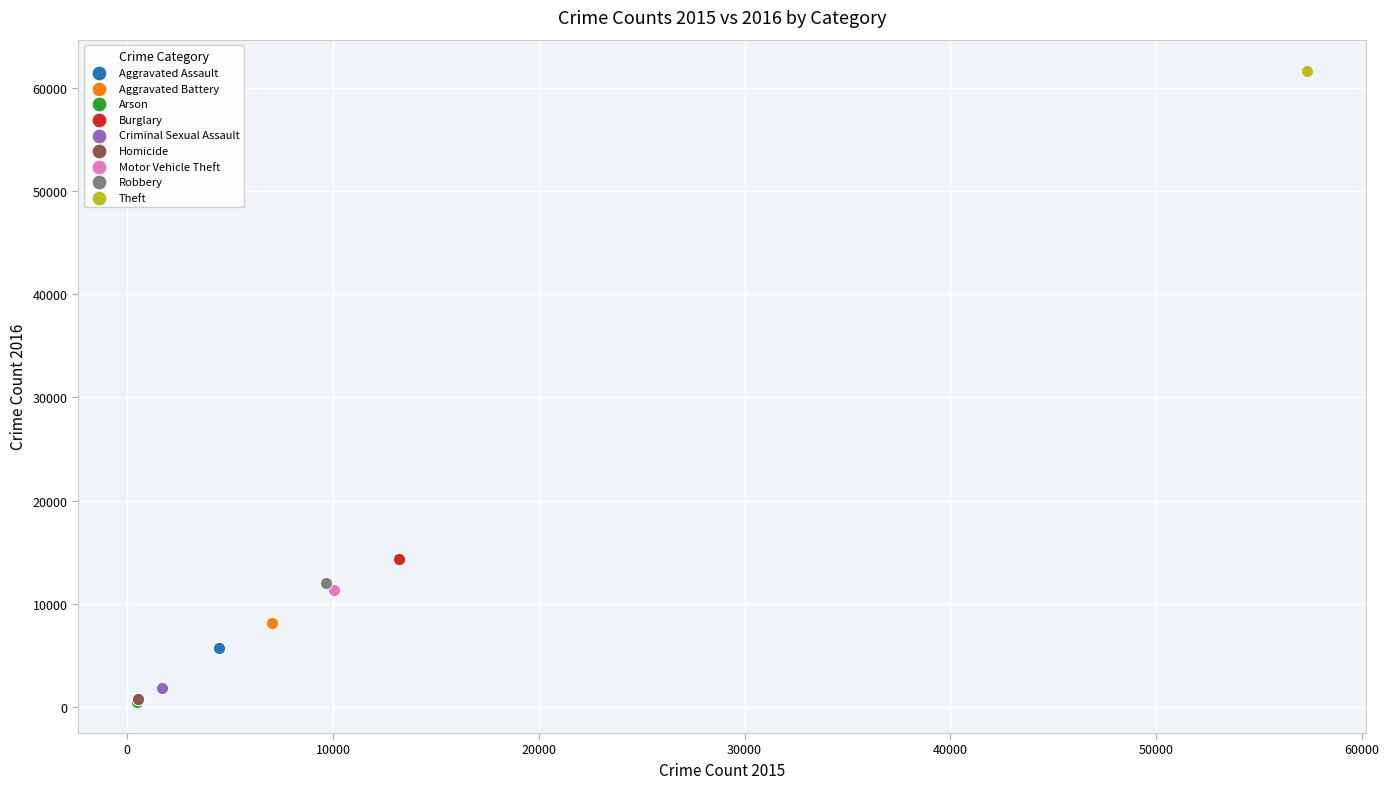

What are all the series names shown in the legend?

Aggravated Assault, Aggravated Battery, Arson, Burglary, Criminal Sexual Assault, Homicide, Motor Vehicle Theft, Robbery, Theft